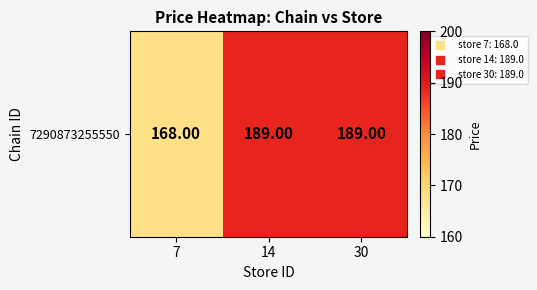

What is the greatest value displayed?

189